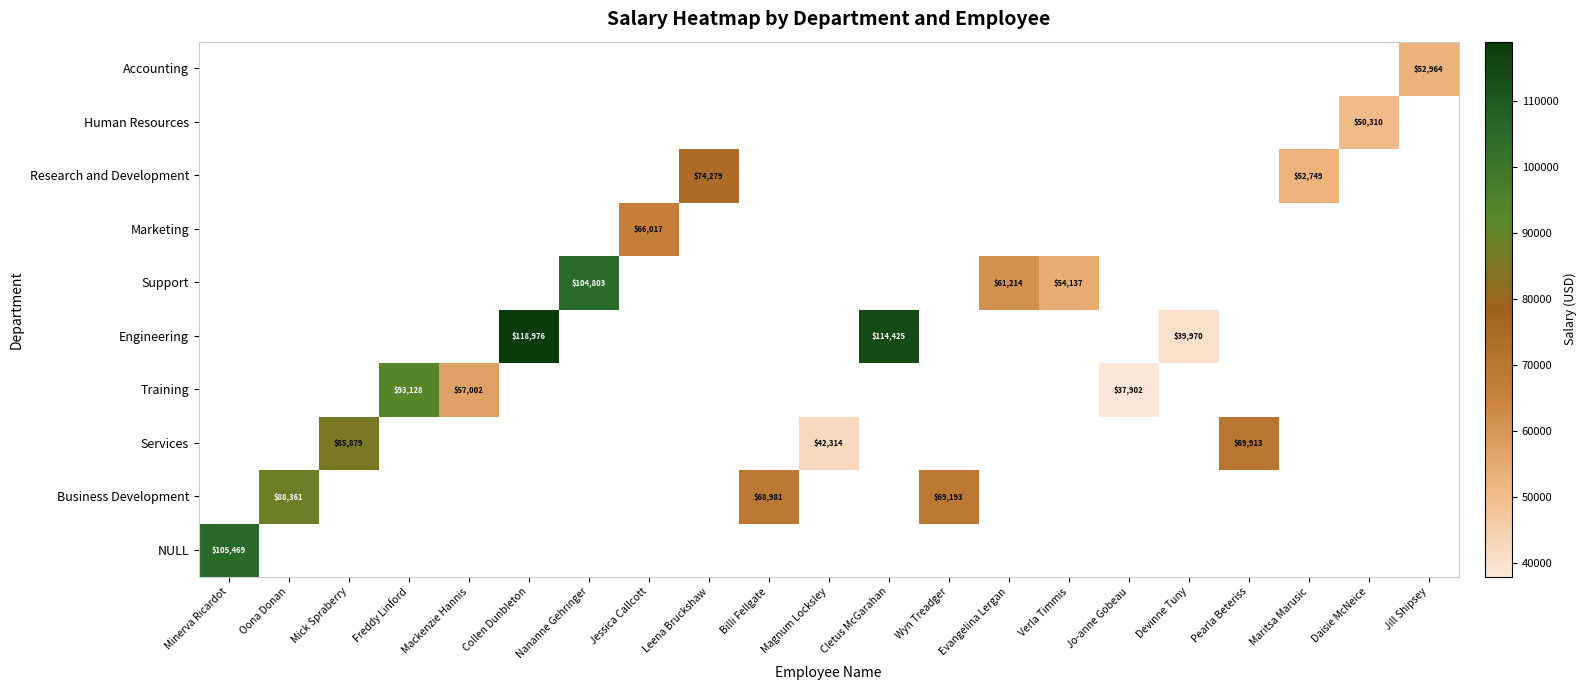

Count the number of categories in the chart.

21